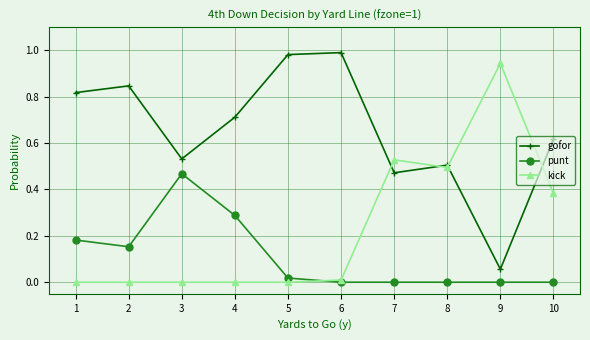

Where is the first local maximum for gofor?

2